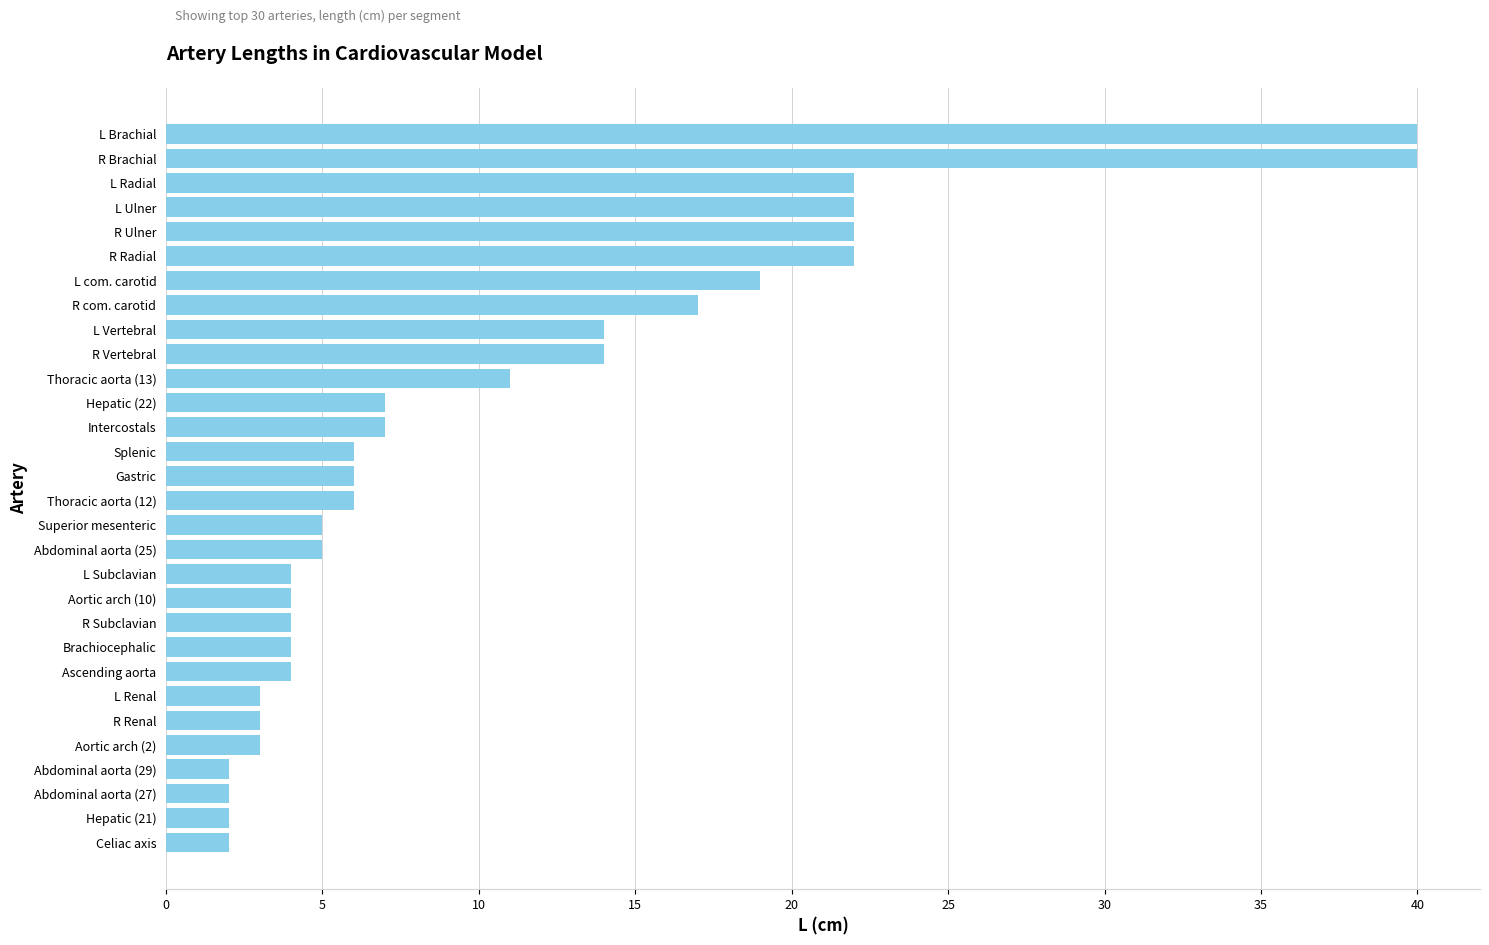

What is the difference between the maximum and second lowest values?

38